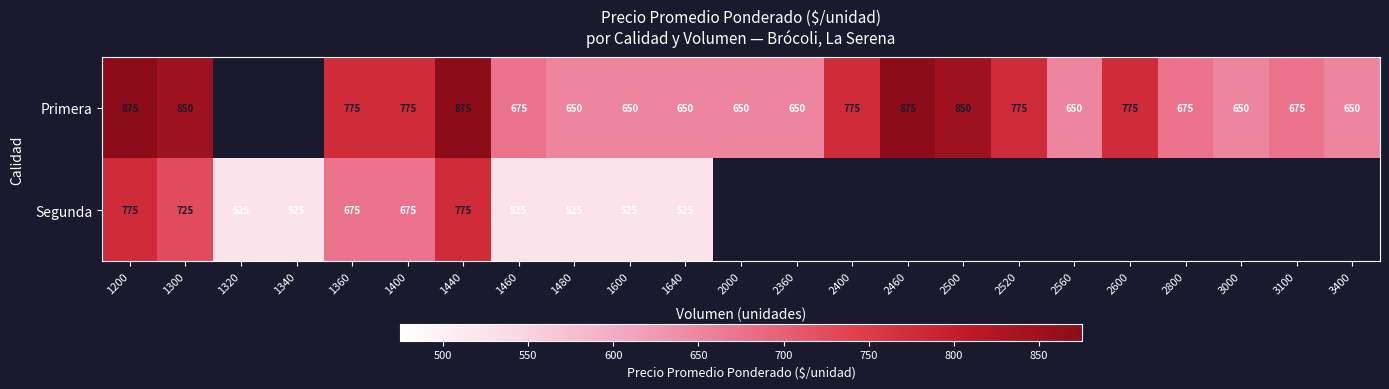

How many categories are shown in the chart?

23